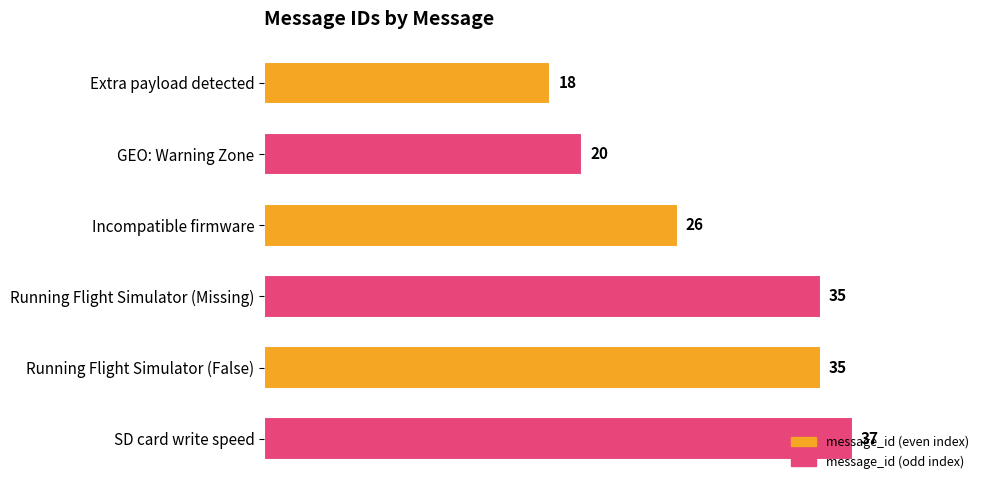

What is the value of the 6th bar from the top?

37